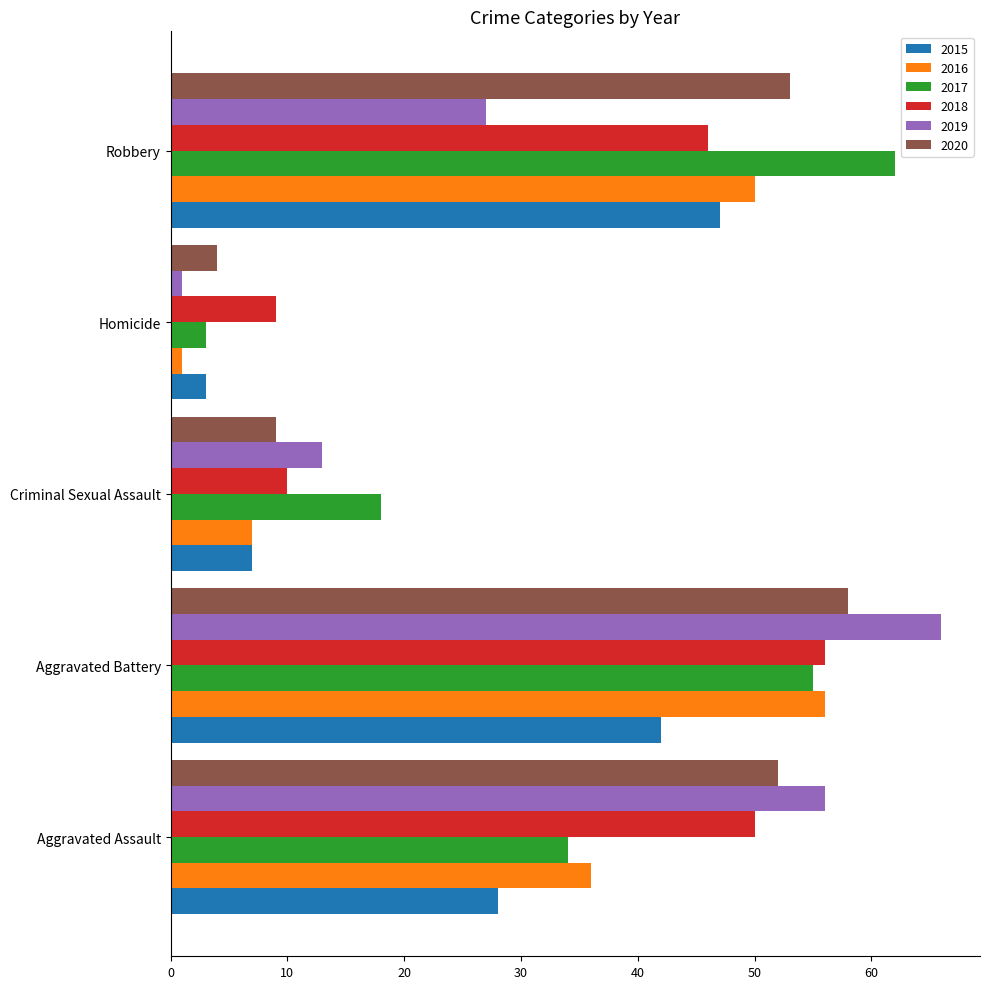

What is the minimum value for 2018?

9